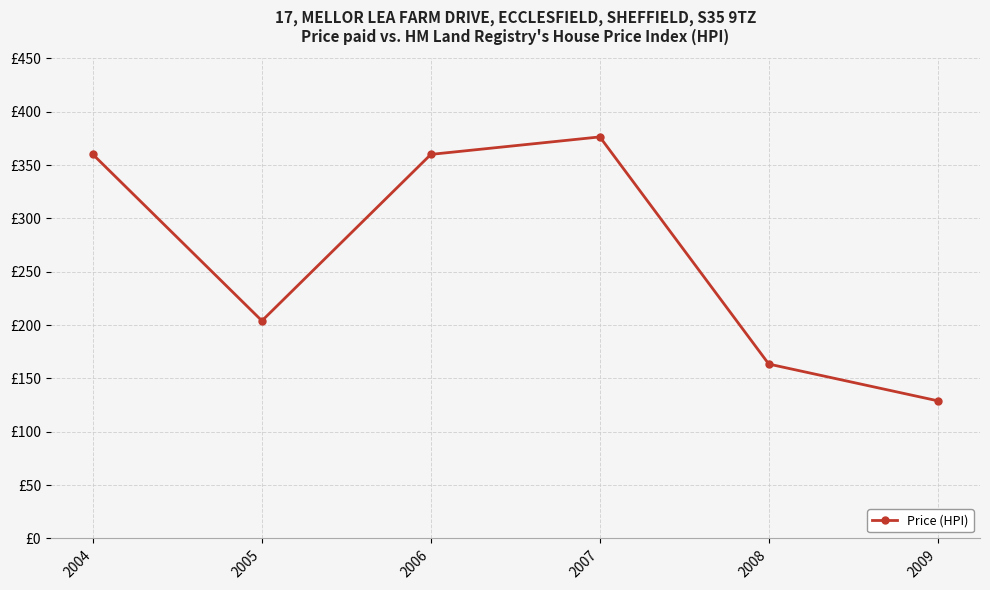

Is this an area chart (filled region under the line)?

No